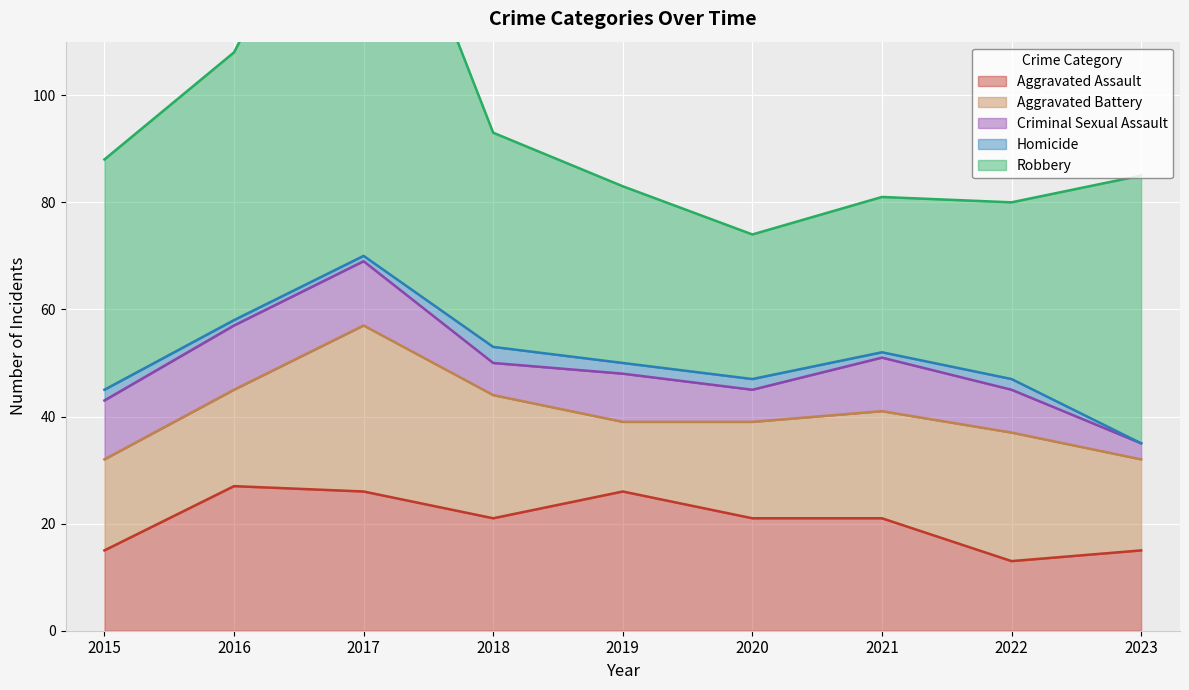

Is the value of Aggravated Battery at 2019 greater than the value of Criminal Sexual Assault at 2020?

Yes